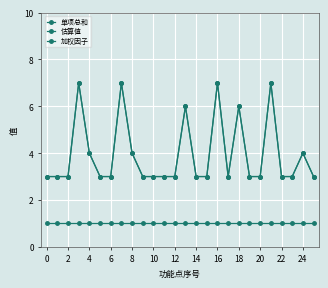

Does the chart have visible grid lines?

Yes